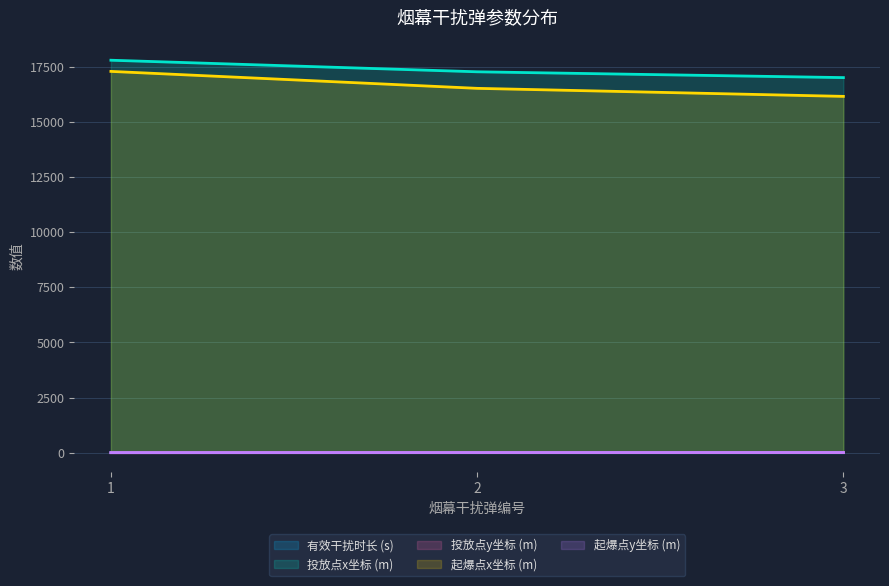

Which has a higher value, 1 or 3?

1